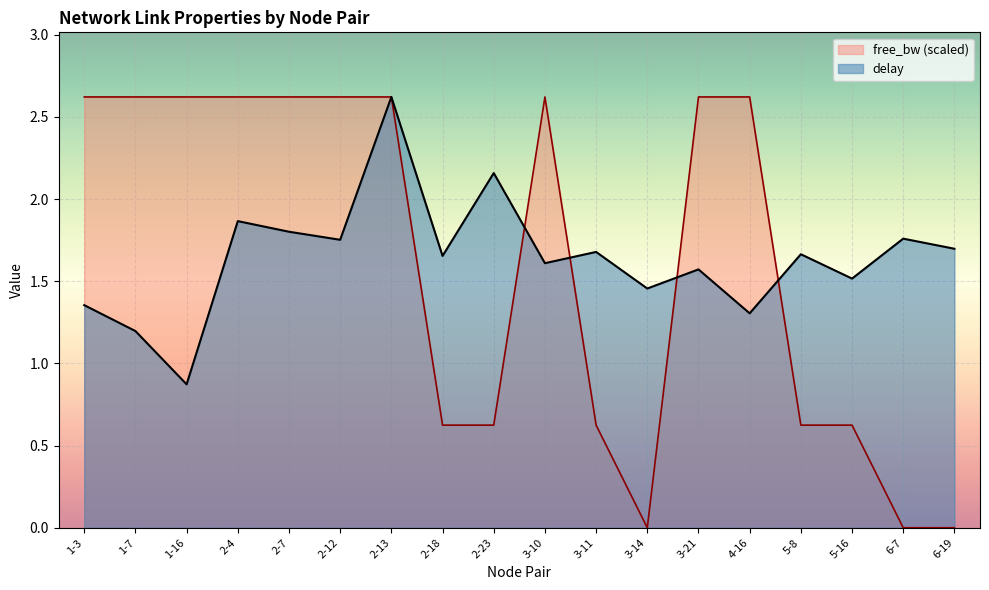

Reading left to right, extract all data points from this chart.

delay: 1.4	1.2	0.9	1.9	1.8	1.8	2.6	1.7	2.2	1.6	1.7	1.5	1.6	1.3	1.7	1.5	1.8	1.7
free_bw_norm: 2.6	2.6	2.6	2.6	2.6	2.6	2.6	0.6	0.6	2.6	0.6	0.0	2.6	2.6	0.6	0.6	0.0	0.0